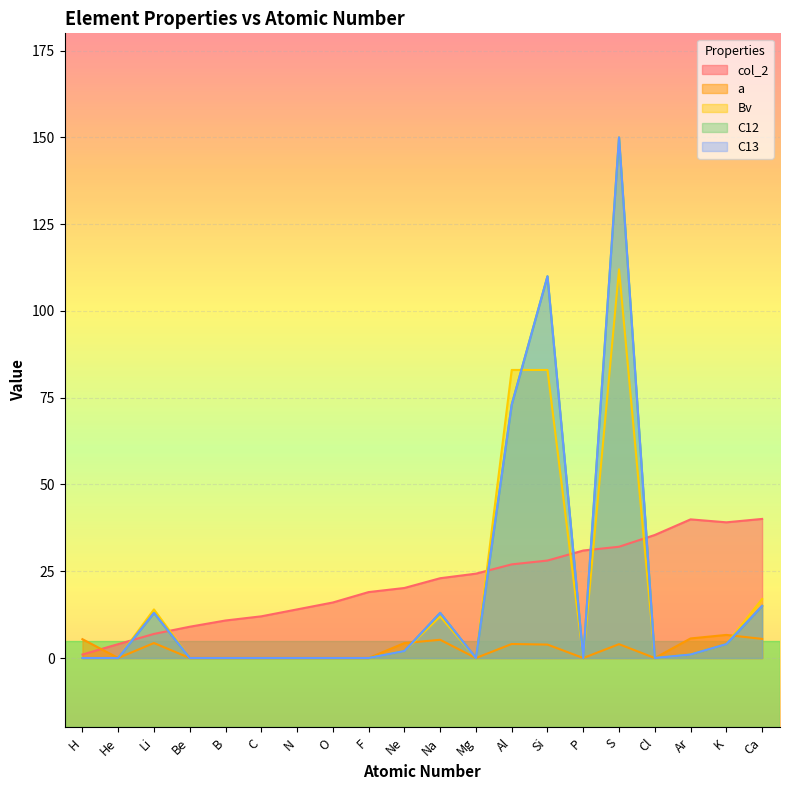

Where does the a series first go above 3?

H